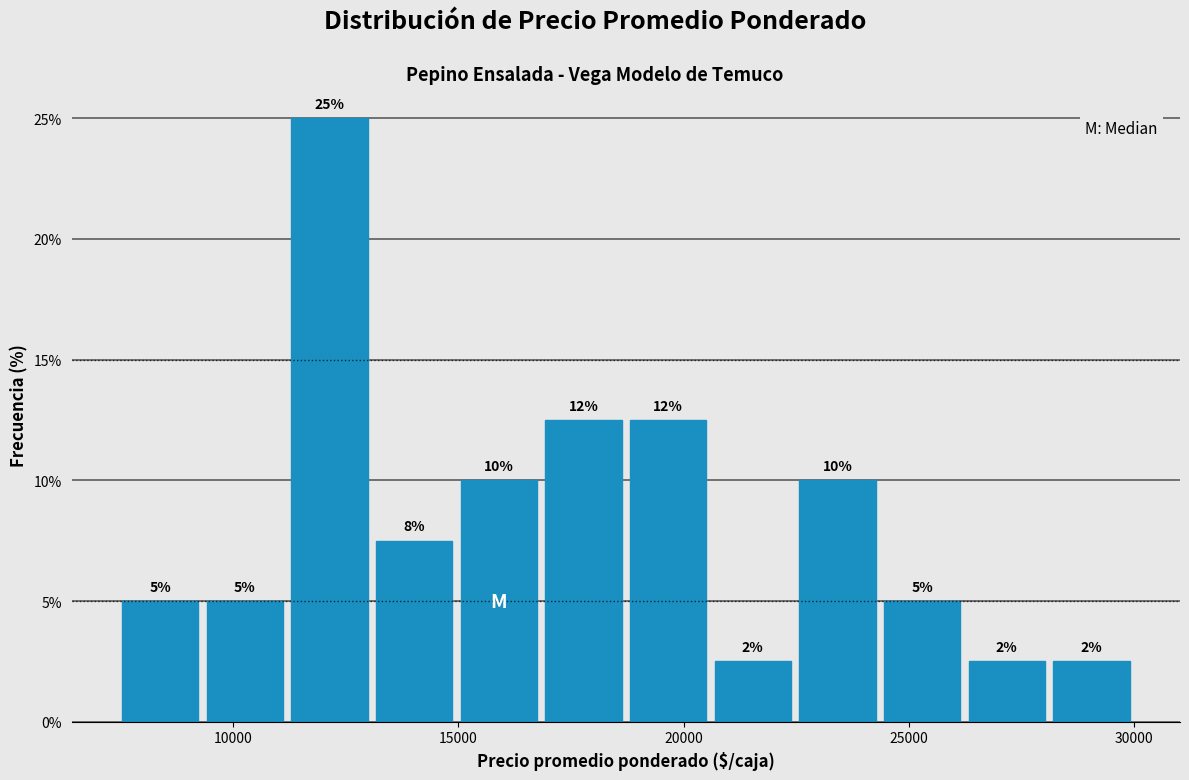

Read against the x-axis, roughly where is the centre of the tallest bar?

12000